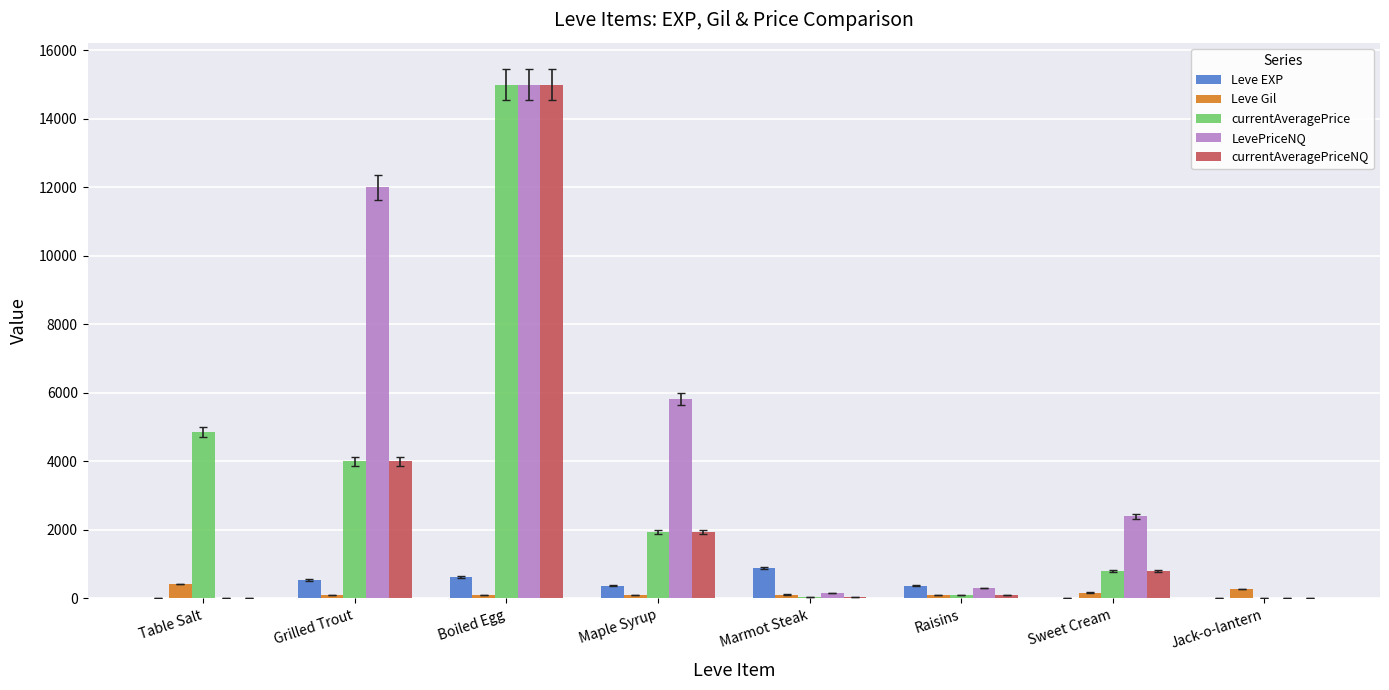

At which category is the sum across all series the highest?

Boiled Egg